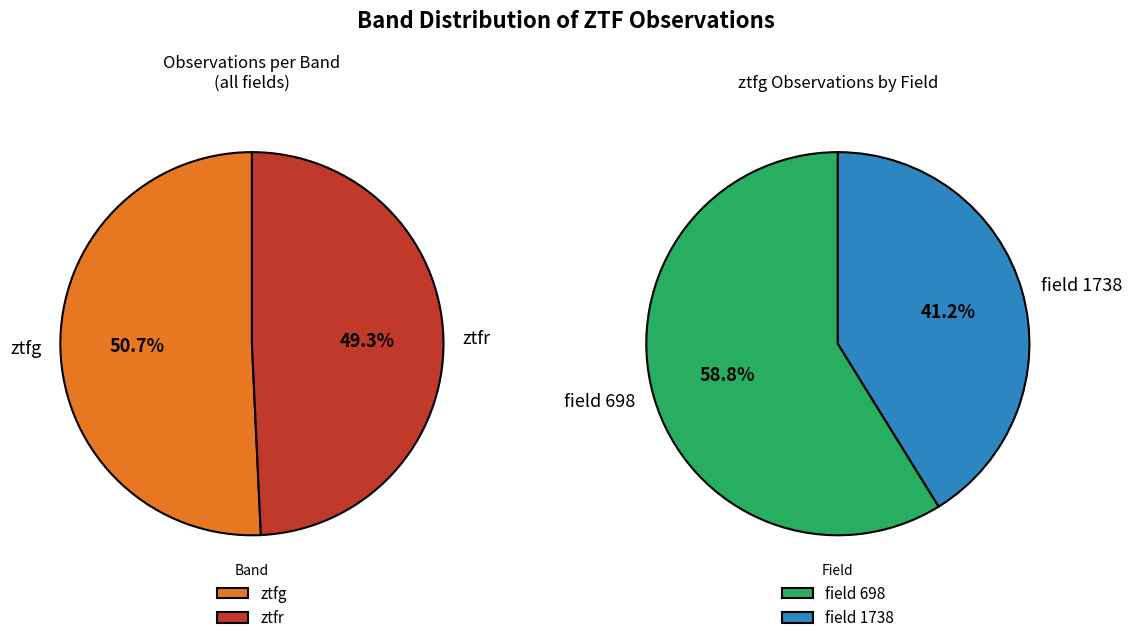

The ztfg slice represents 38% of the pie. True or false?

False